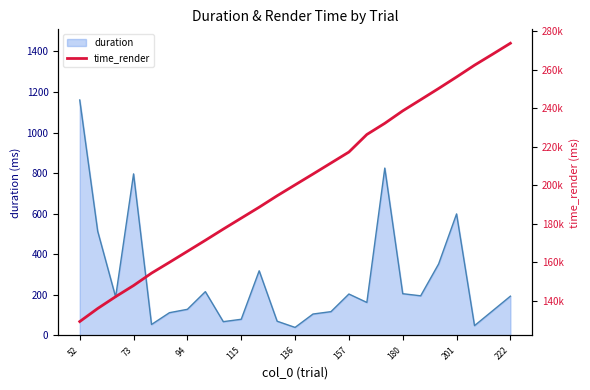

What is the greatest value displayed?

273636.8